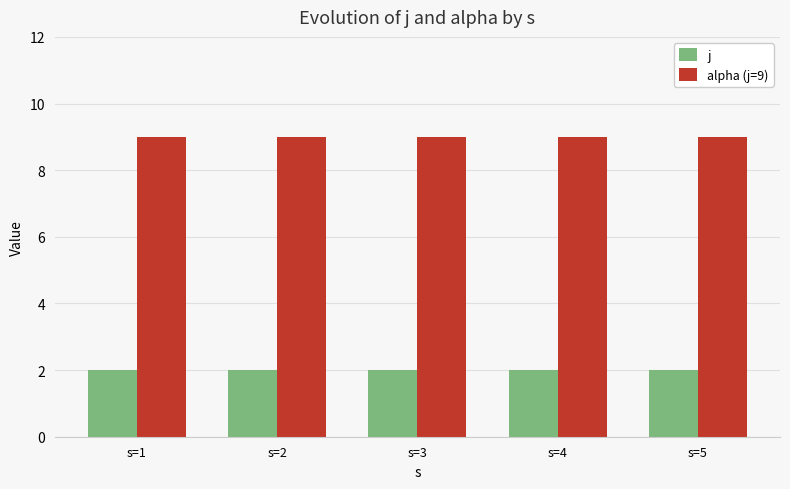

What is the maximum value for j?

2